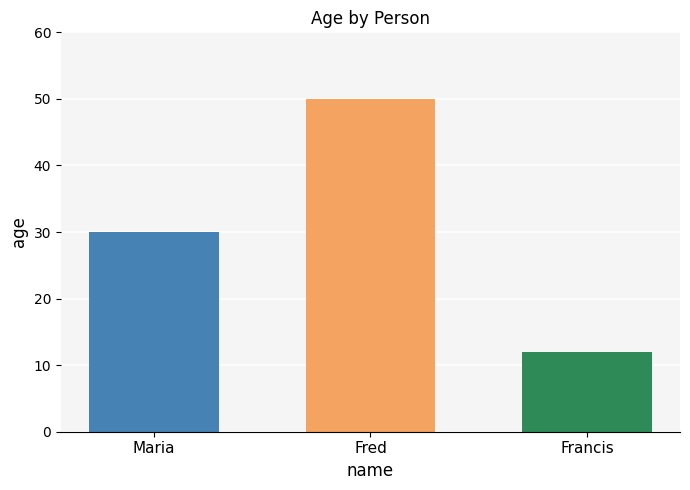

What is the spread (max minus min) of values at Fred?

38